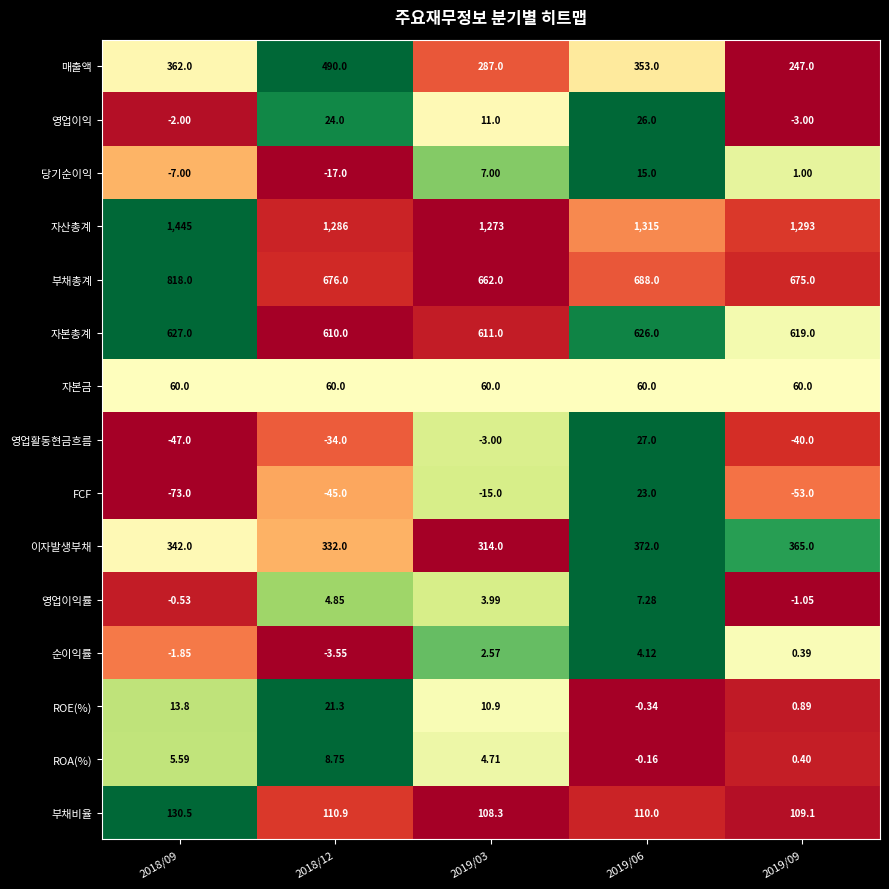

Is the value of 영업이익률 at 2019/06 greater than the value of 당기순이익 at 2019/09?

Yes